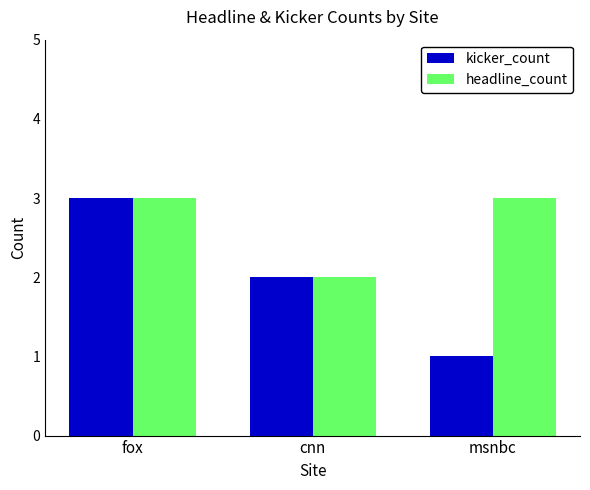

Which series has the widest spread of values?

kicker_count